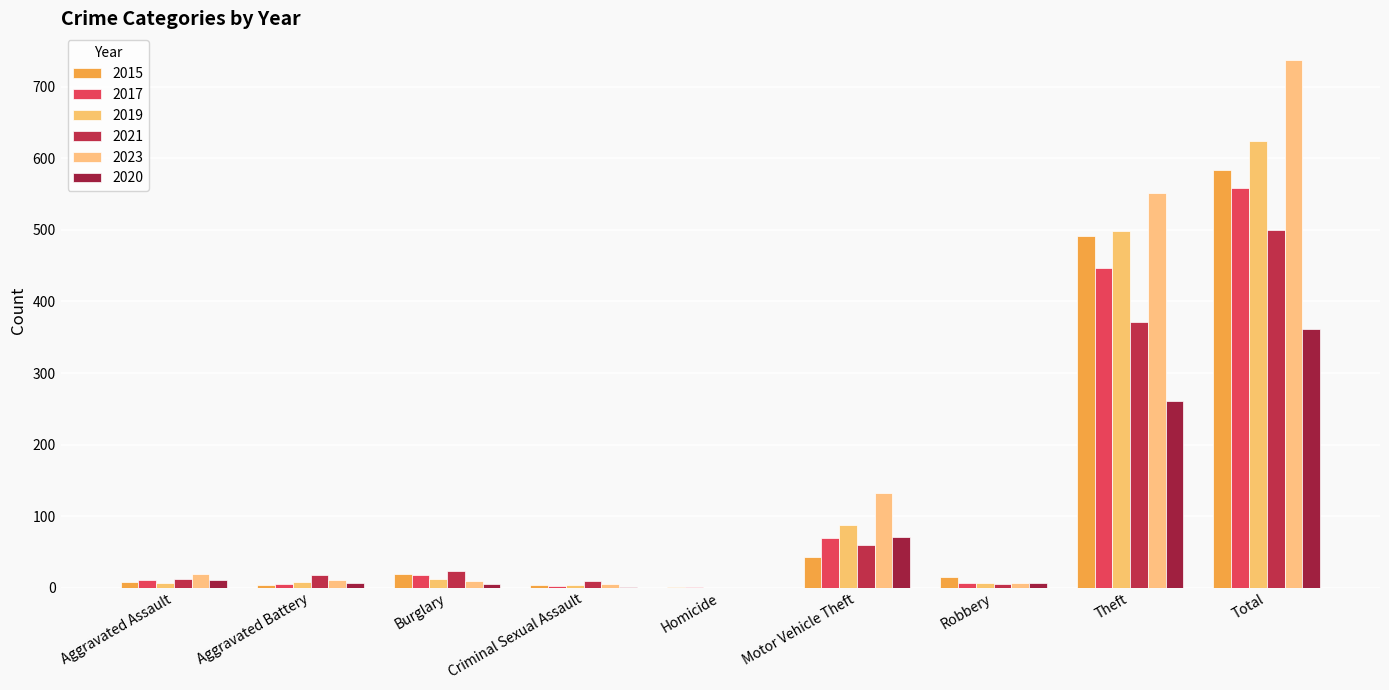

How many groups of bars are there?

9